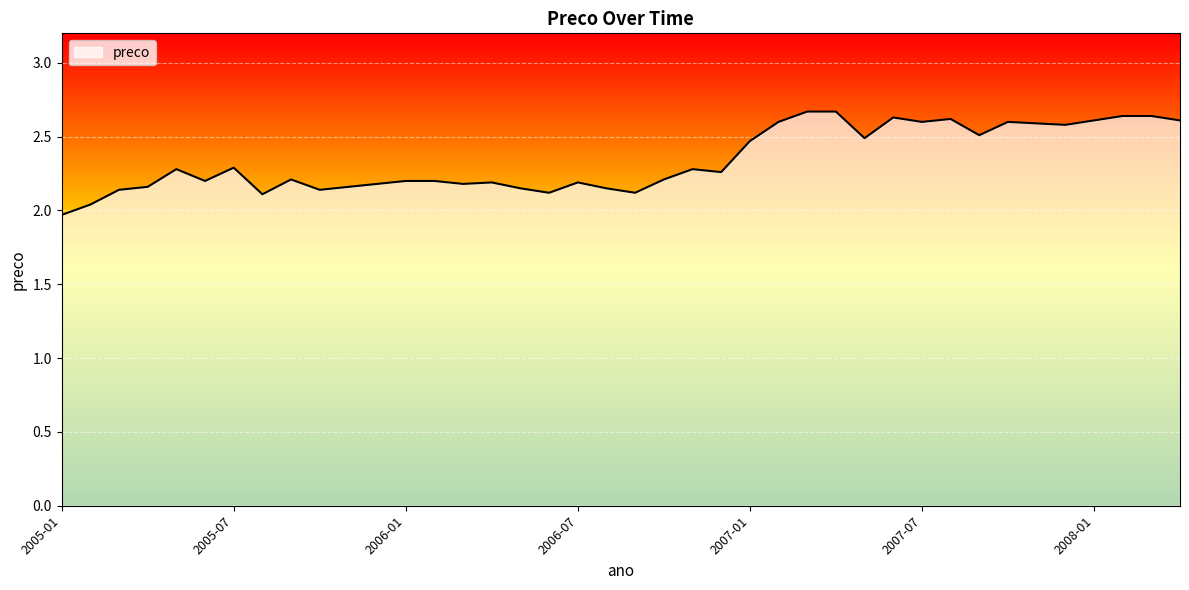

What is the greatest value displayed?

2.7